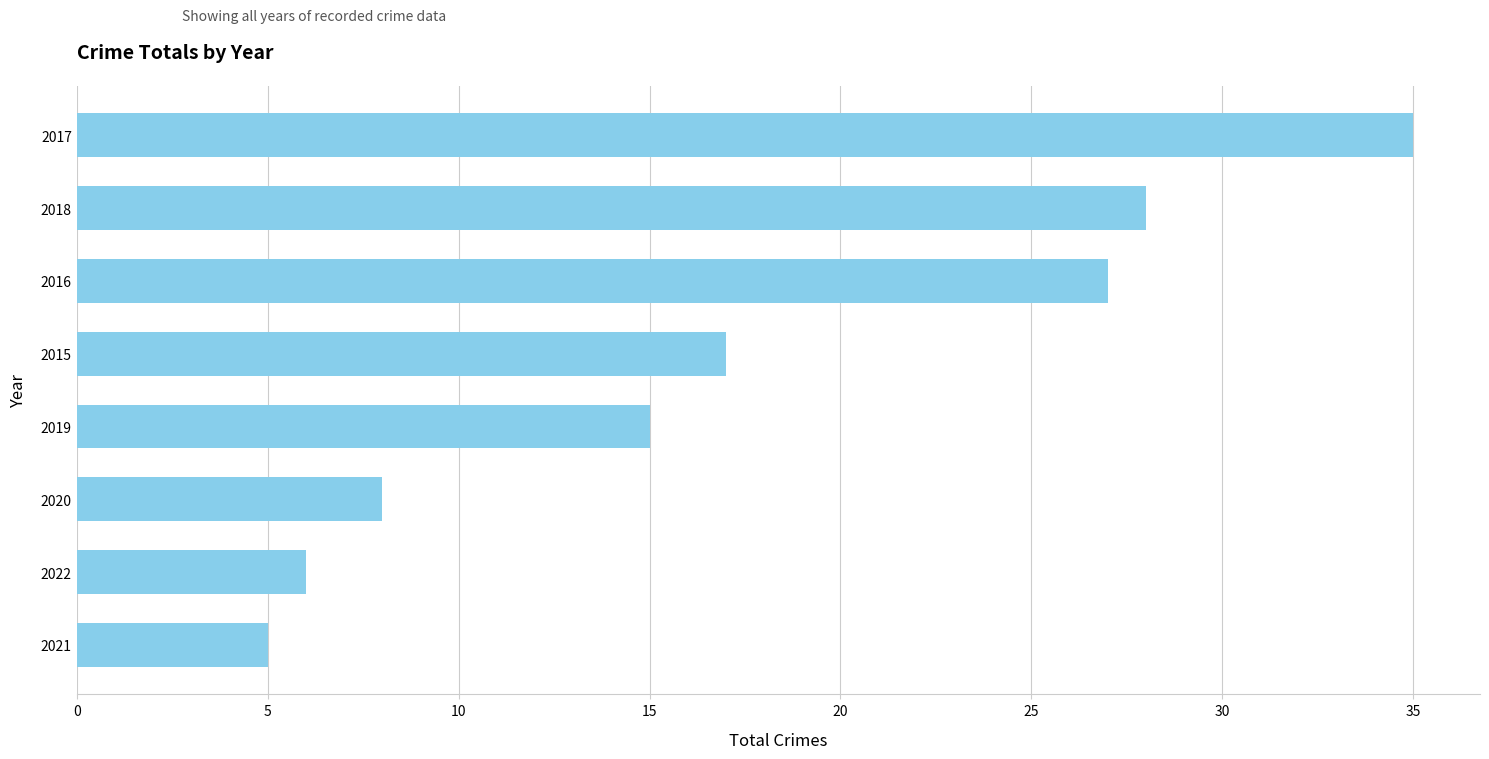

Reading bottom to top, extract all data points from this chart.

2021=5	2022=6	2020=8	2019=15	2015=17	2016=27	2018=28	2017=35